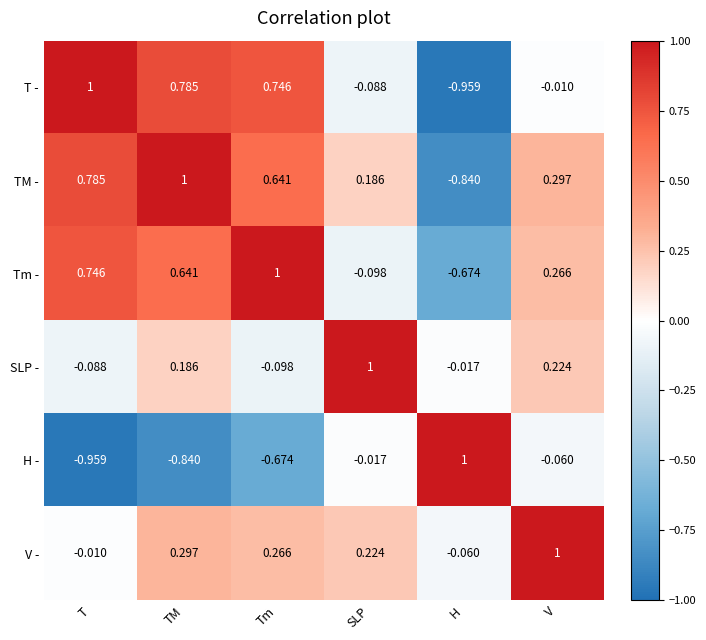

Where is T - nearest to the value 0?

V